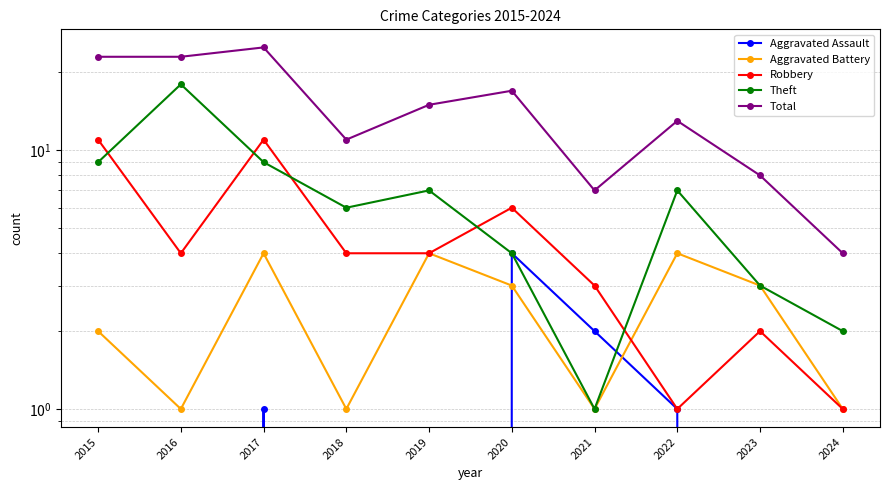

How many lines are shown in the chart?

5